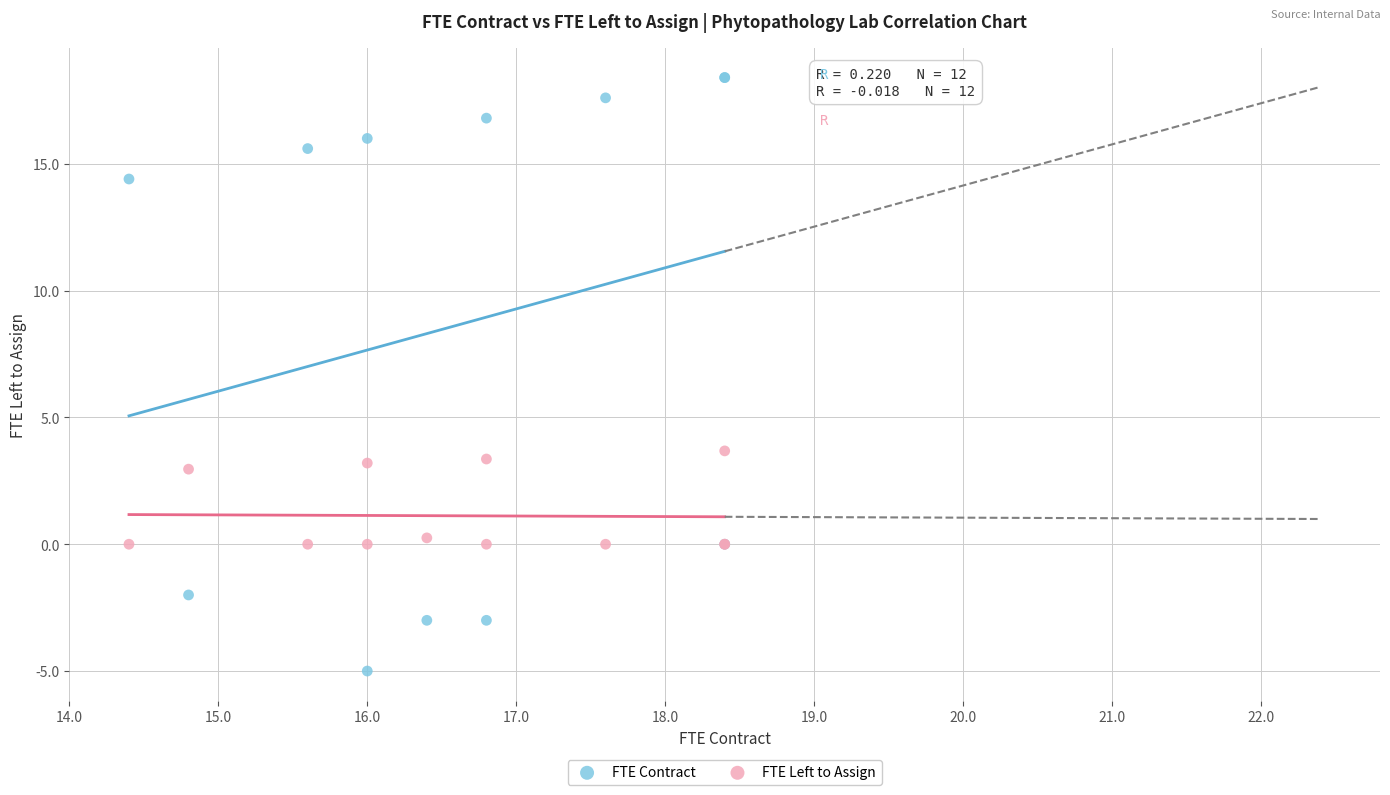

Which series reaches the maximum Y coordinate?

FTE Contract